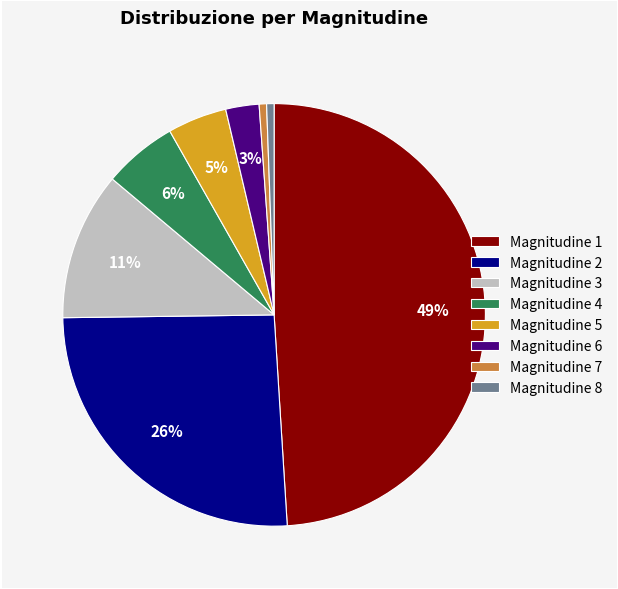

The Magnitudine 4 slice represents 1% of the pie. True or false?

False